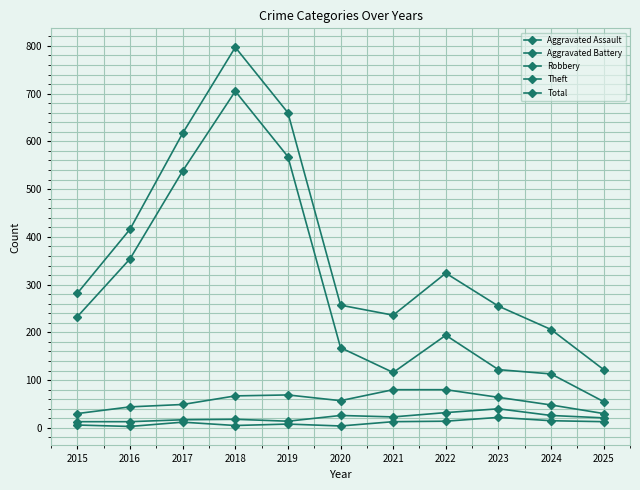

Between 2023 and 2024, which is larger?

2023